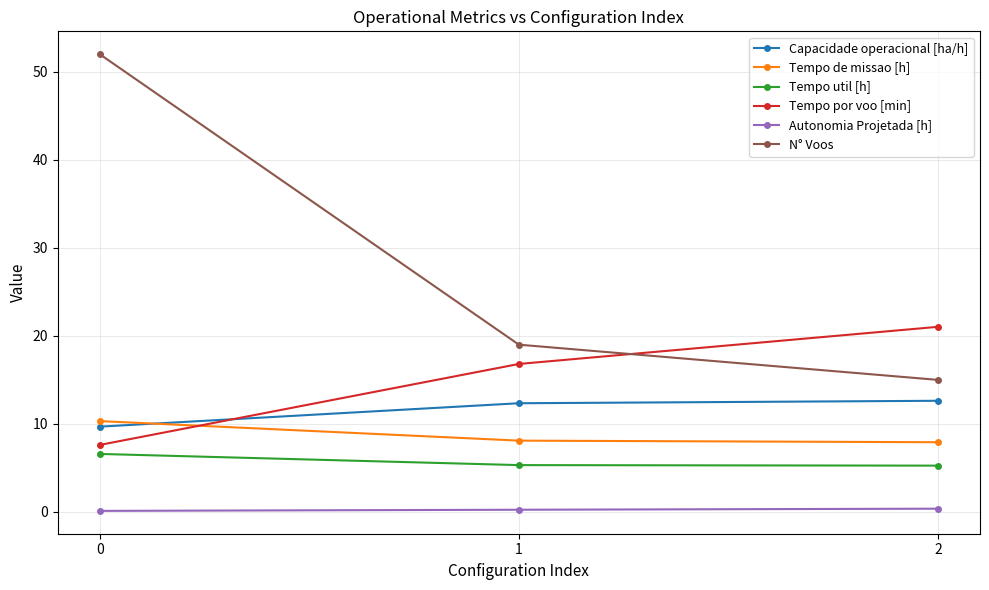

The value of Capacidade operacional [ha/h] at 0 is 16.3. True or false?

False